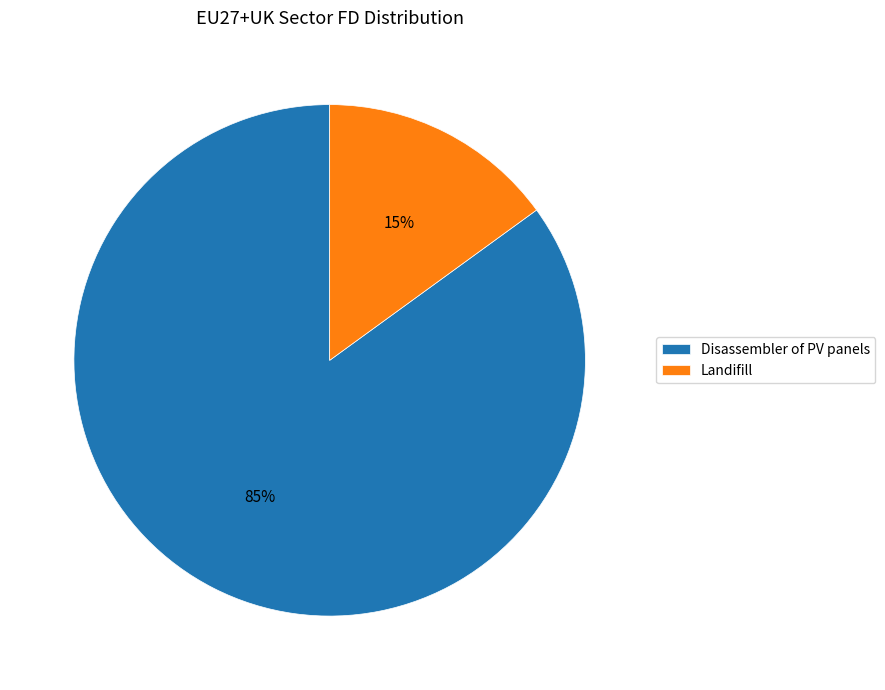

What percentage is the Landifill slice, to the nearest percent?

15%